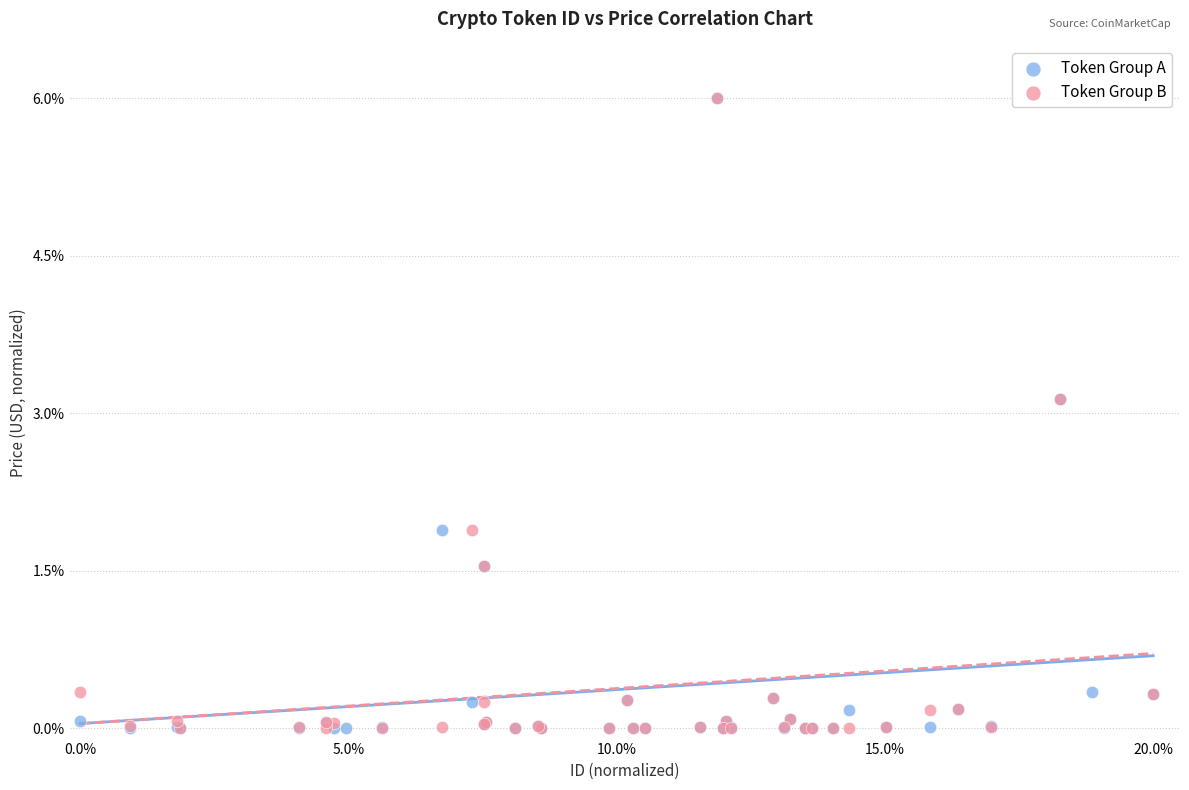

What are all the series names shown in the legend?

Token Group A, Token Group B